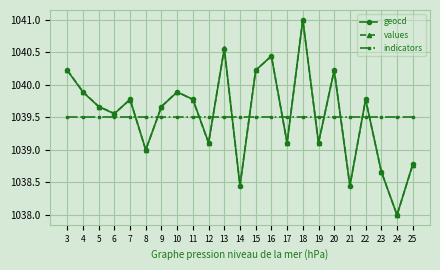

In geocd, how many points are lower than both neighbors (excluding endpoints)?

8